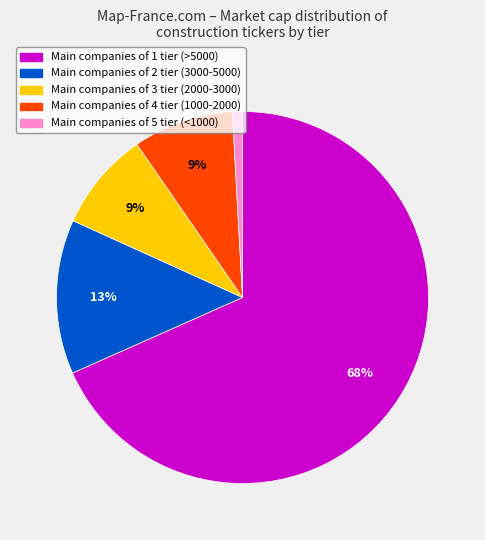

Does any single category account for the majority?

Yes